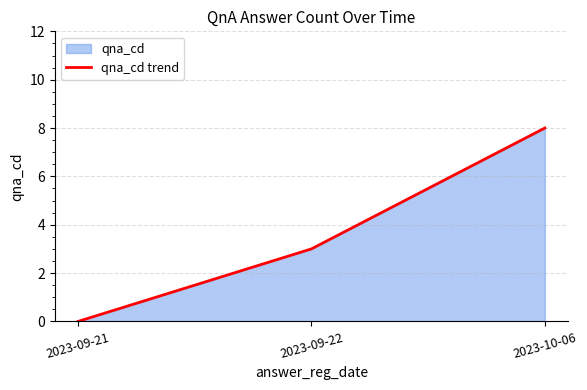

Does the chart have visible grid lines?

Yes